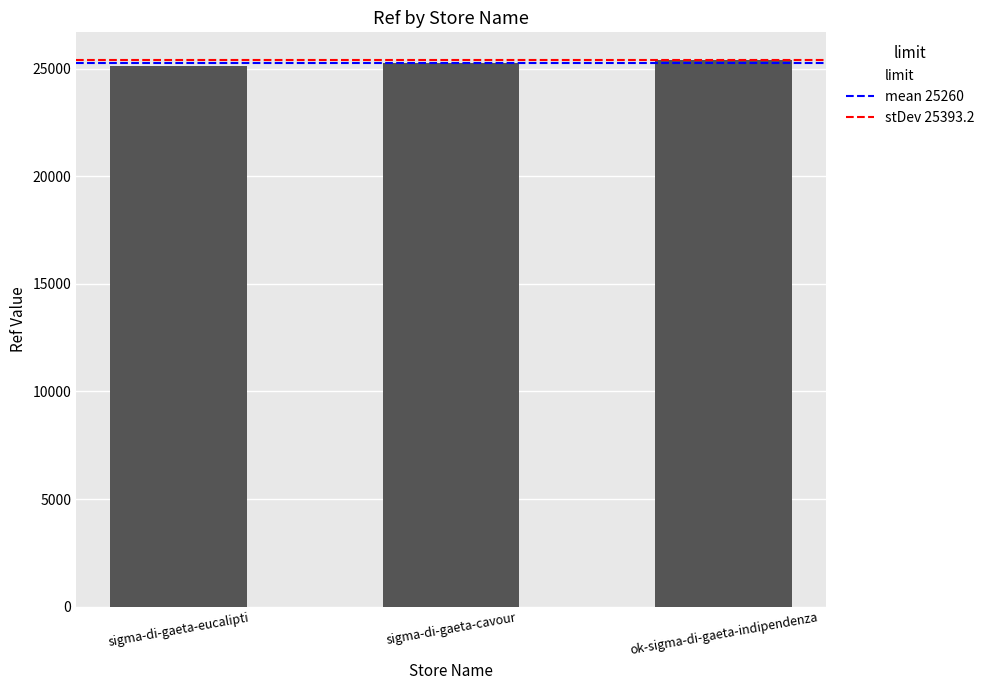

What is the change in value from sigma-di-gaeta-eucalipti to sigma-di-gaeta-cavour?

+116